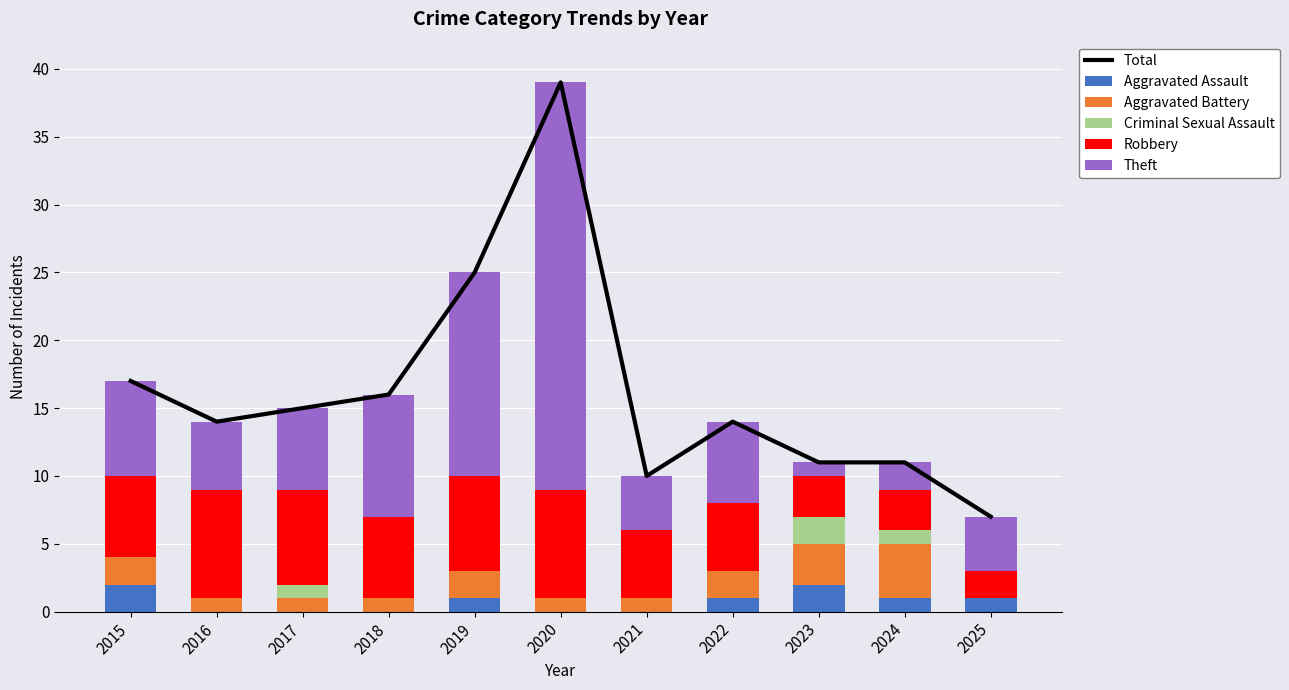

True or false: Aggravated Assault has a value of 0 at 2016.

True